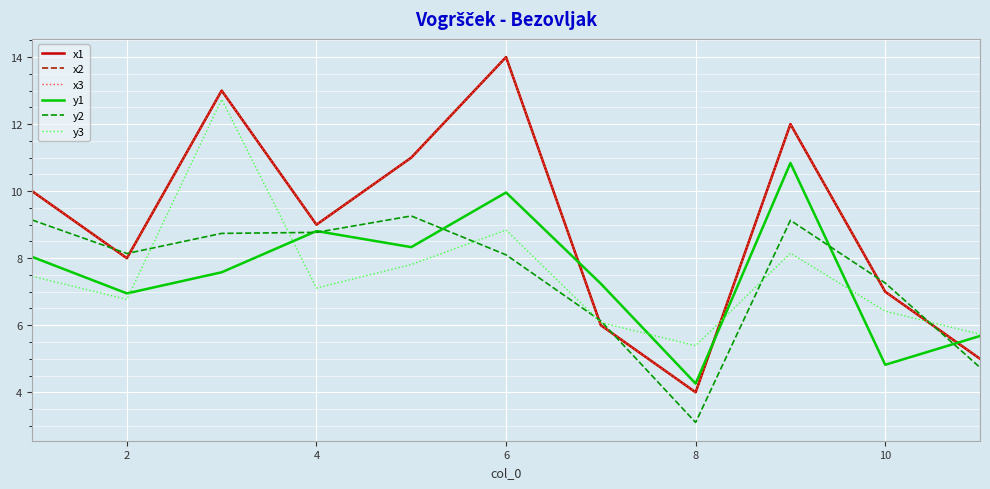

In y2, how many points are higher than both neighbors (excluding endpoints)?

2